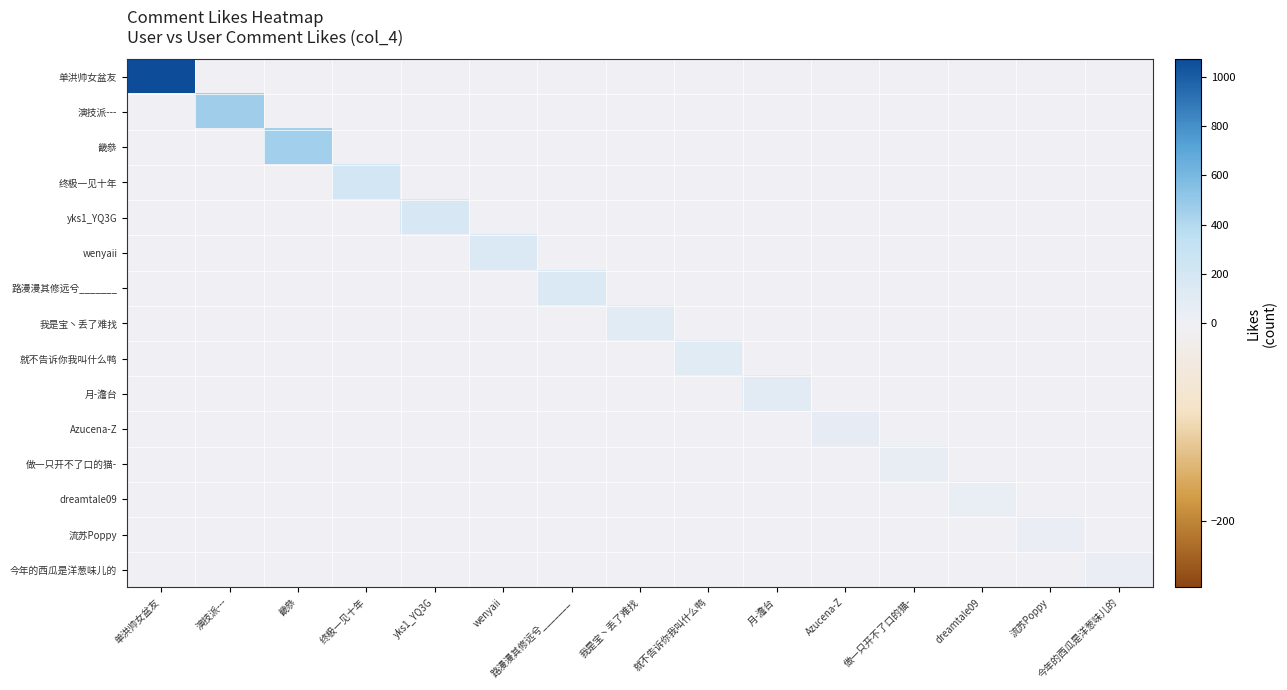

Between 单洪帅女盆友 and 我是宝丶丢了难找, which series saw the biggest shift?

单洪帅女盆友